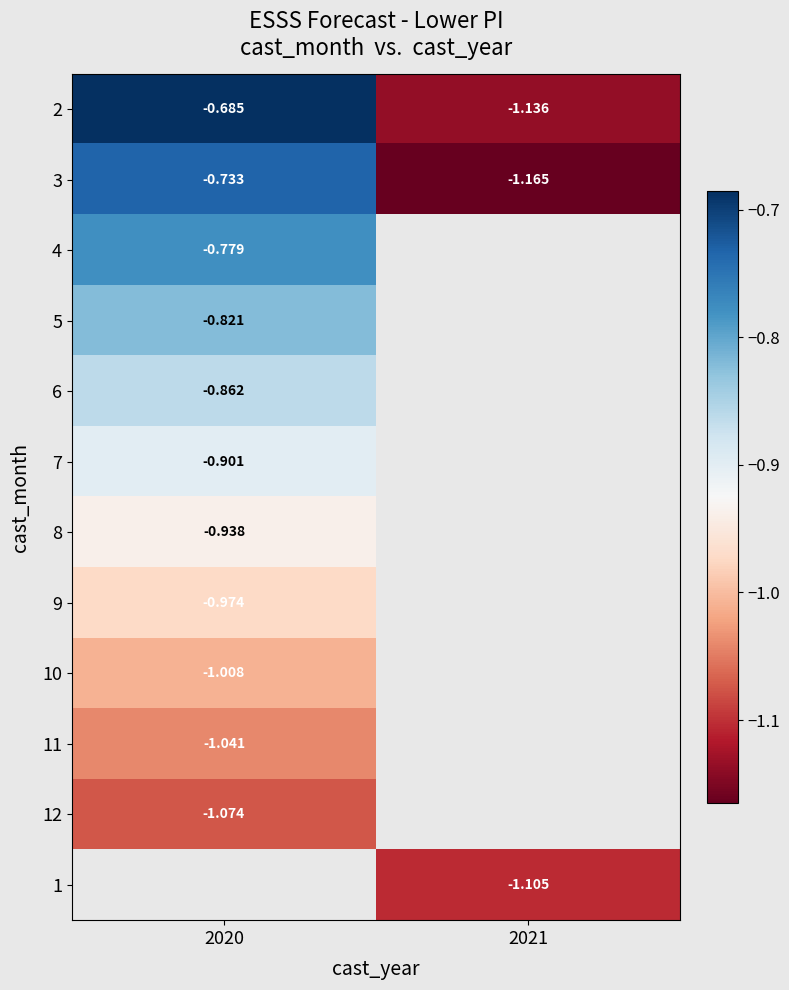

Rank the categories by 2 value from lowest to highest.

2021, 2020